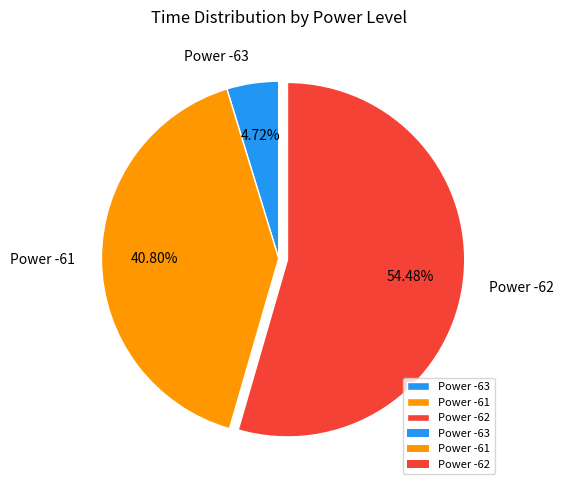

Which category has the biggest portion of the pie?

Power -62